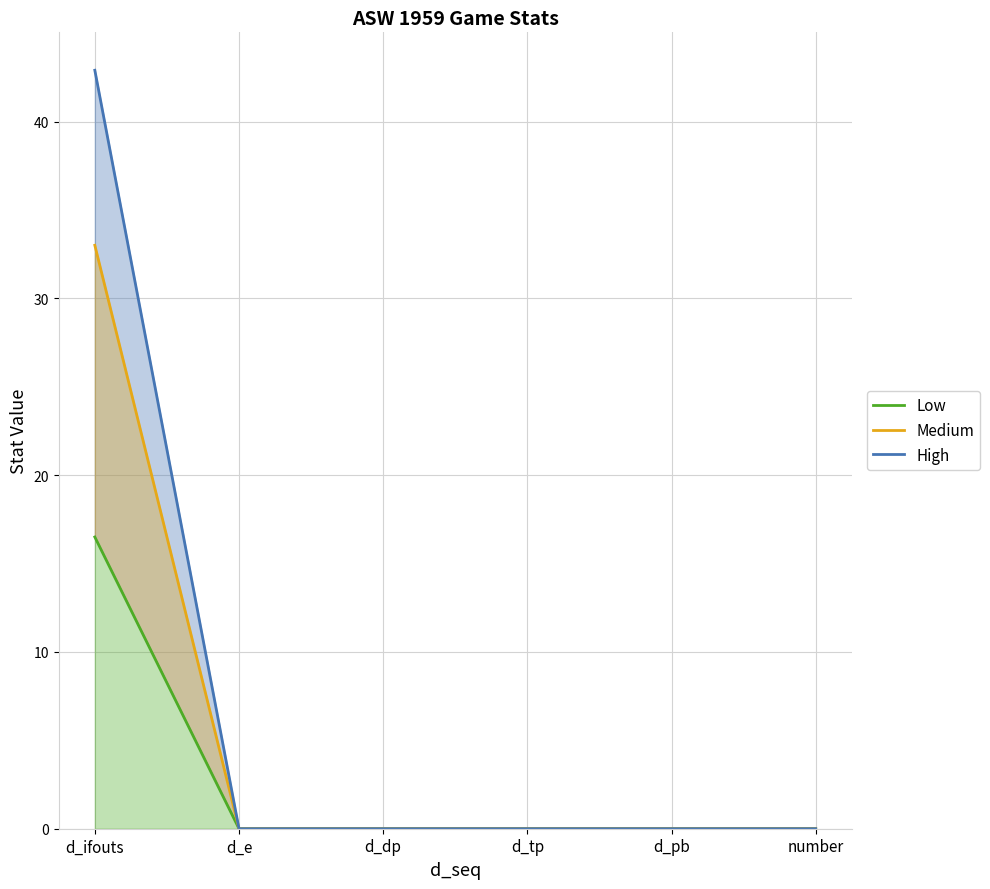

At which label does Low reach its minimum?

d_e